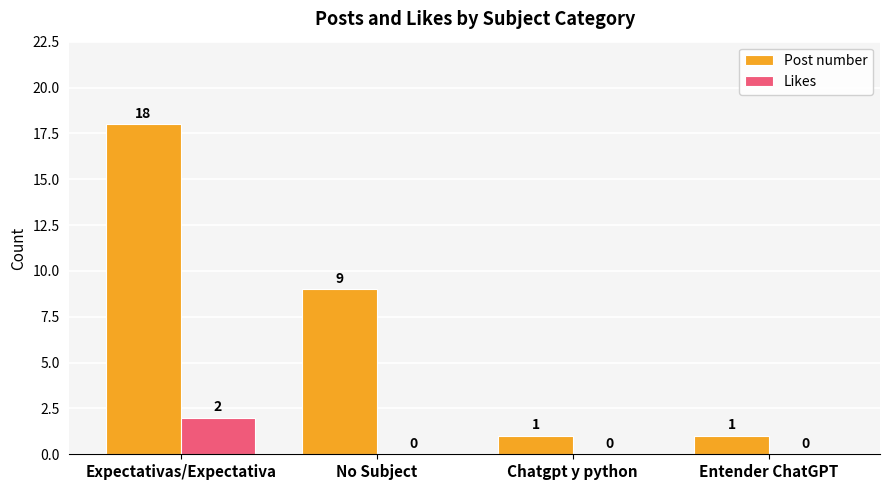

What are all the series names shown in the legend?

Post number, Likes